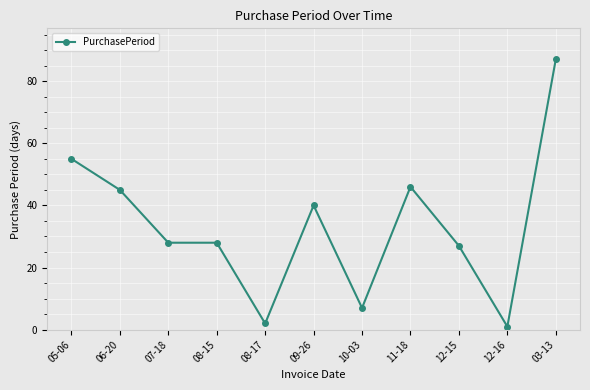

Reading left to right, transcribe all the data shown in this chart.

55	45	28	28	2	40	7	46	27	1	87